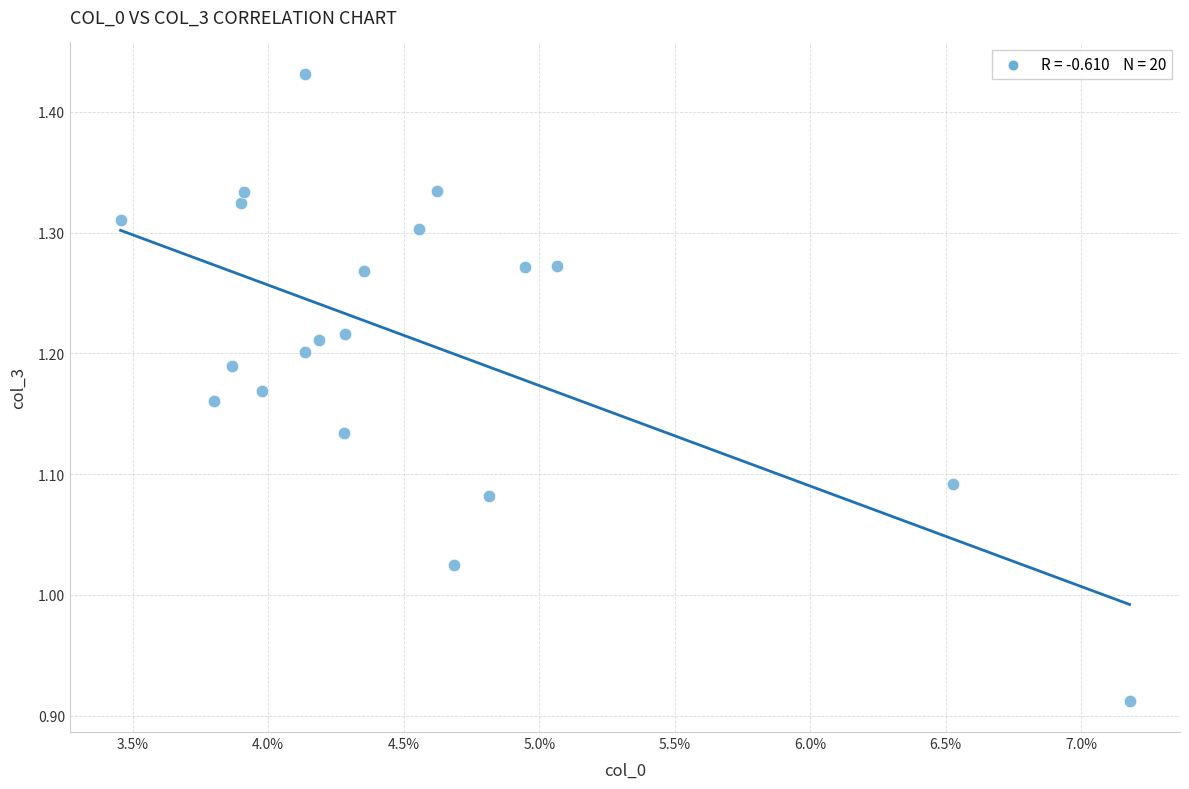

What is the range of Y values (max minus min)?

0.5